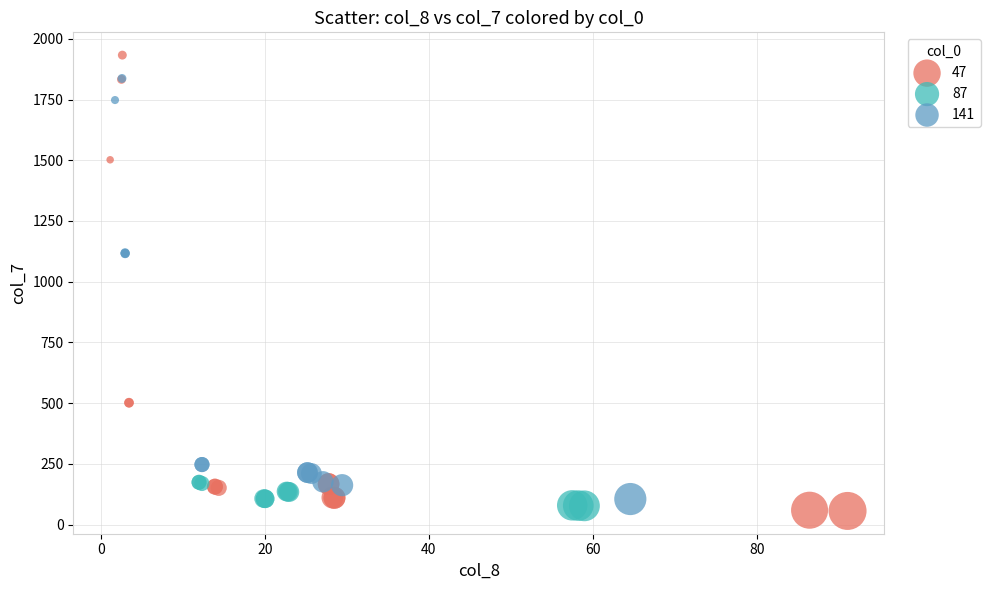

Which series reaches the maximum Y coordinate?

47